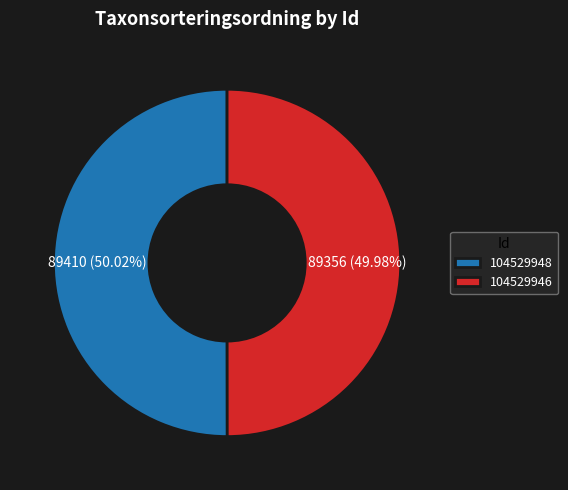

How many slices are in this pie chart?

2